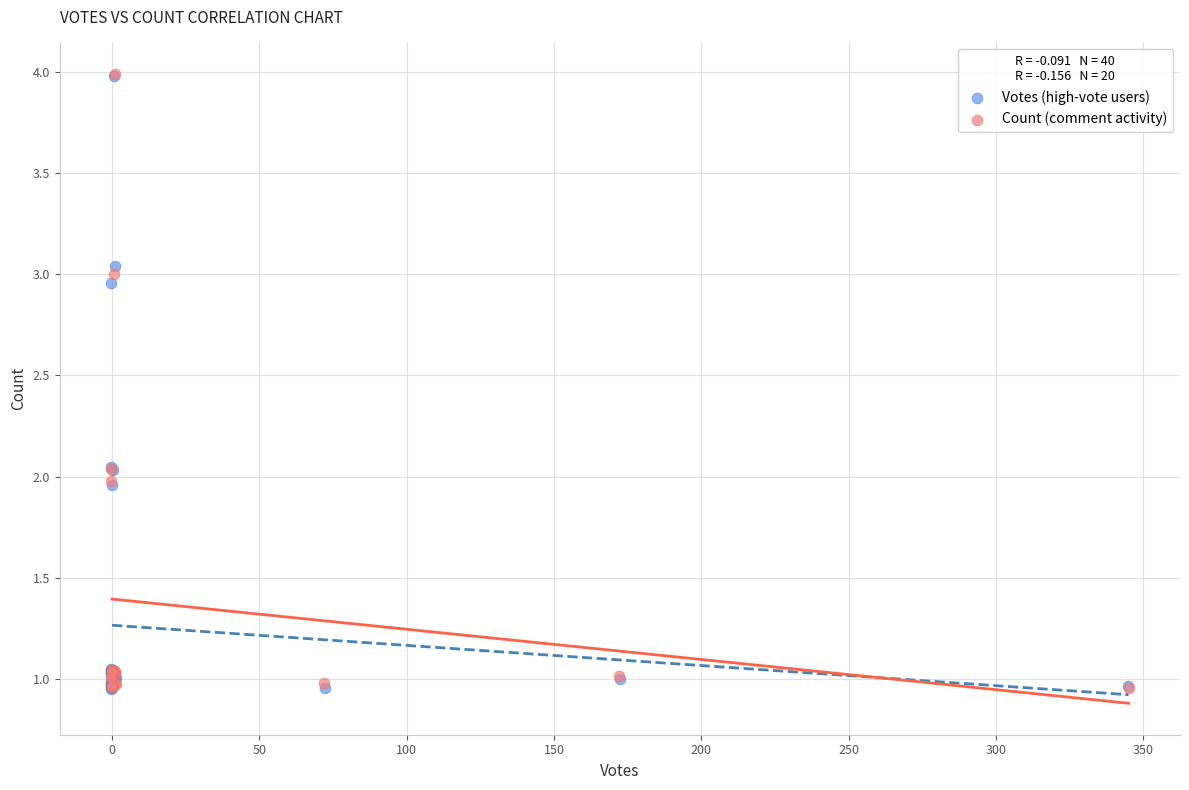

What are all the series names shown in the legend?

Votes (high-vote users), Count (comment activity)